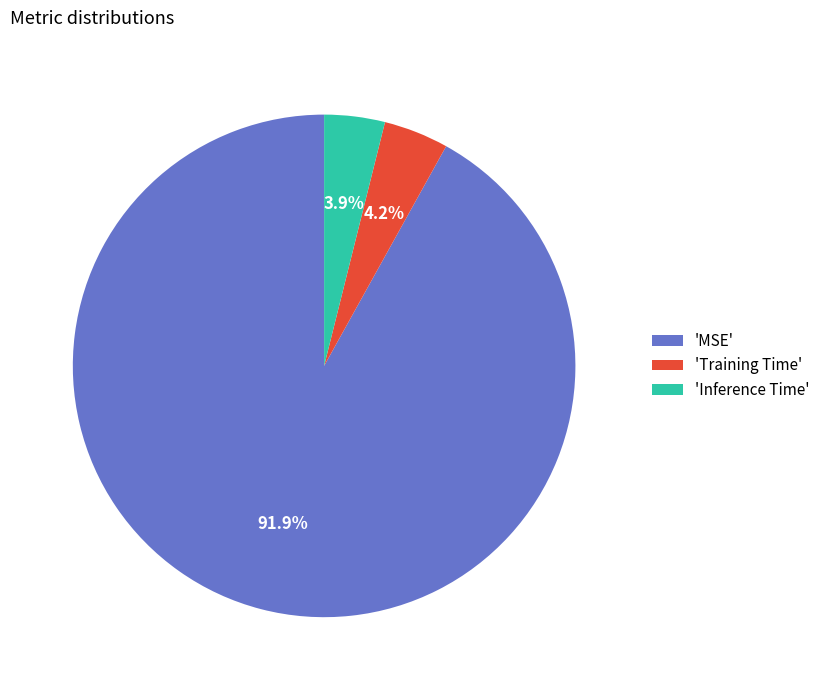

Which slice is the largest?

'MSE'